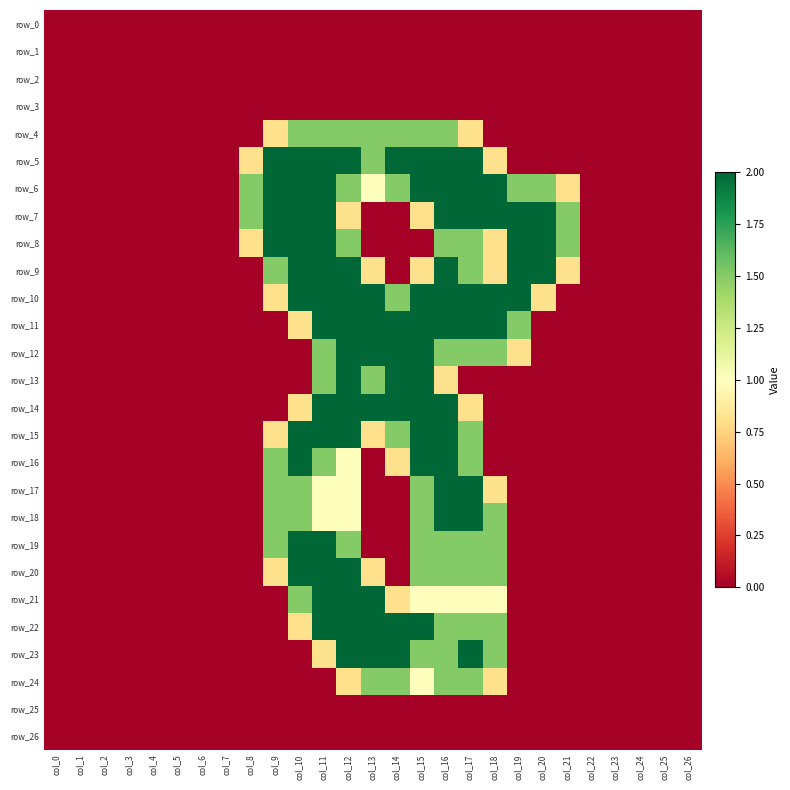

How many series are shown in this chart?

27